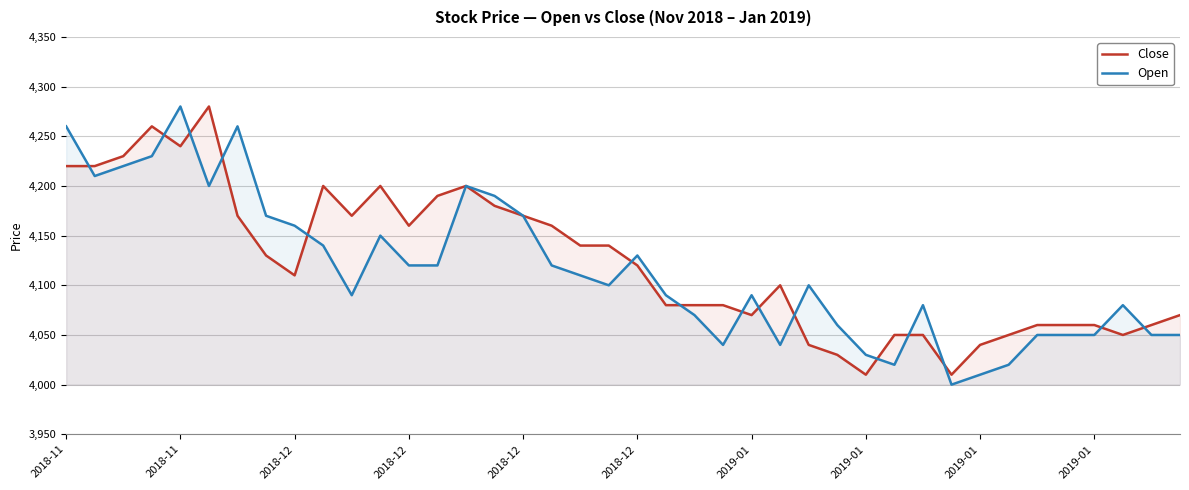

How many times do Close and Open cross each other?

15